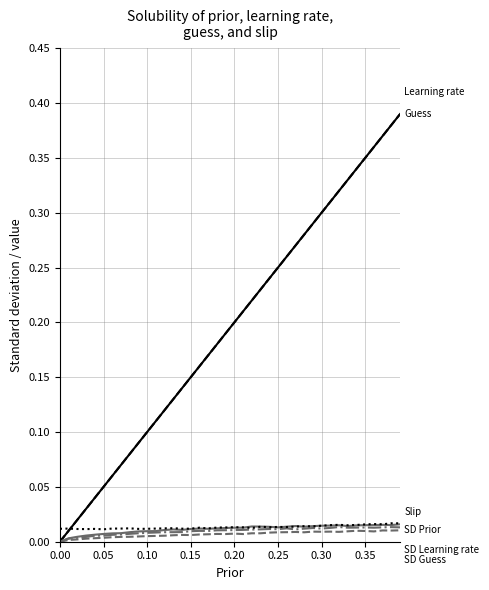

Does the chart have visible grid lines?

Yes